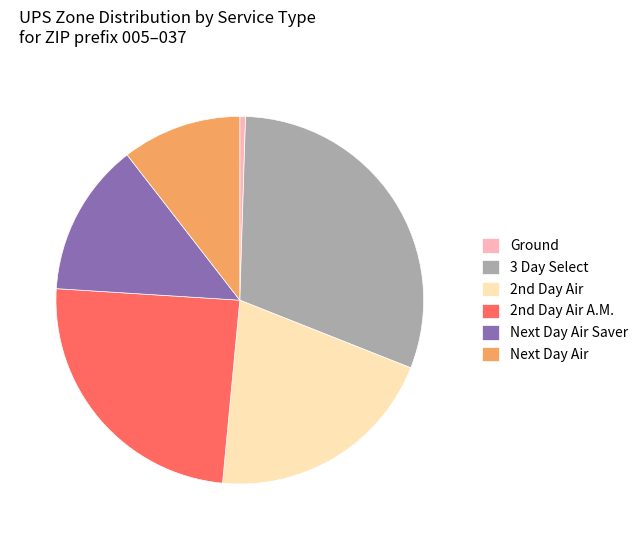

Which category has the biggest portion of the pie?

3 Day Select